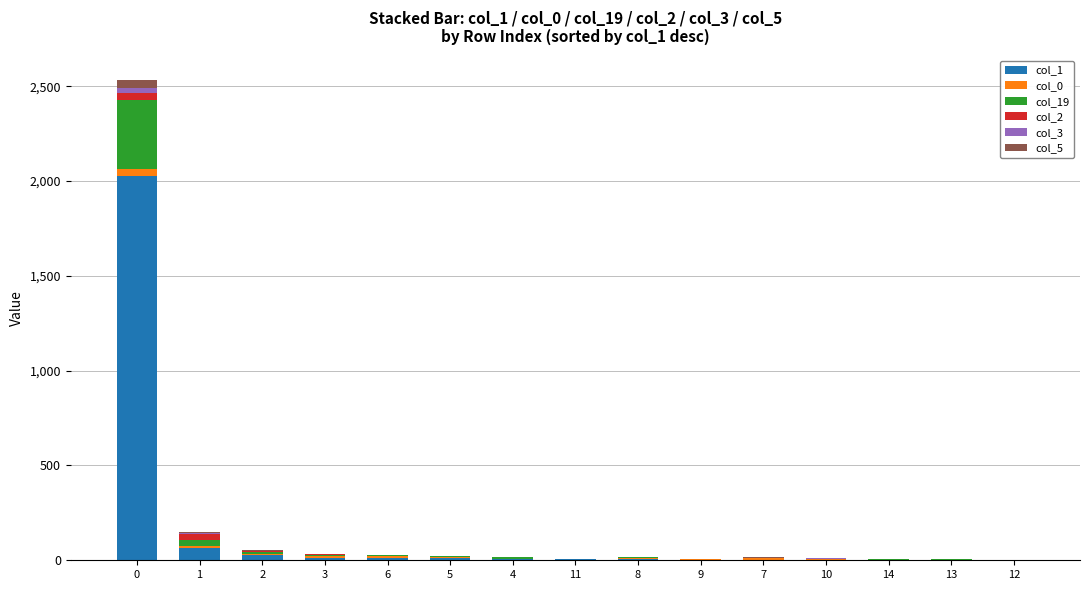

The col_3 series shows 1 at 8. True or false?

True